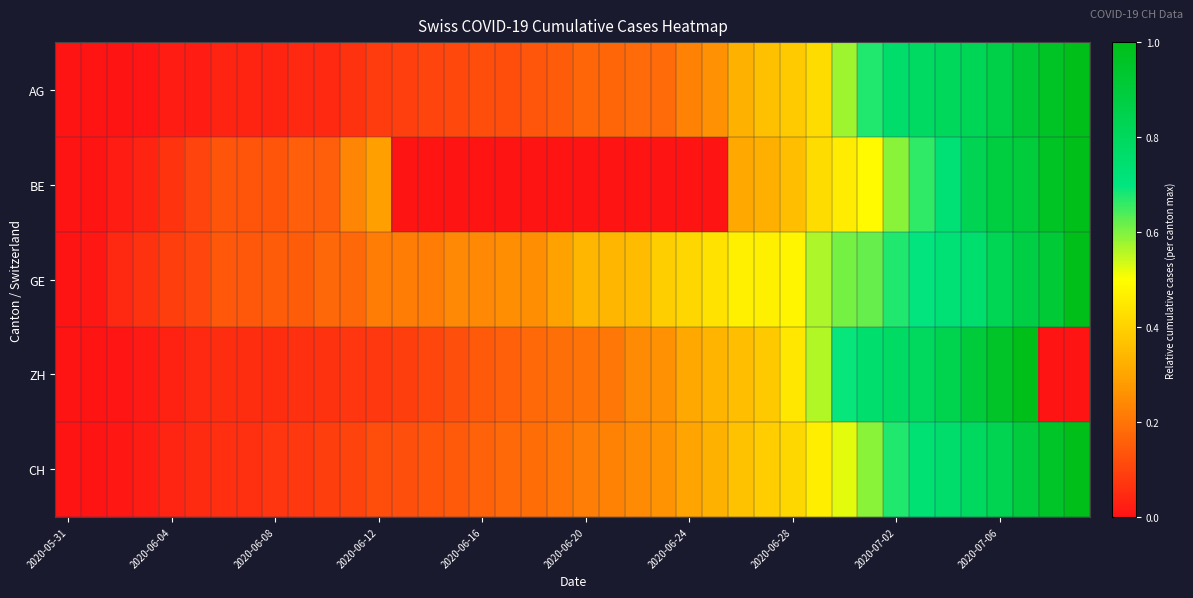

Reading left to right, extract all data points from this chart.

AG: 0.0	0.0	0.0	0.0	0.0	0.0	0.0	0.0	0.0	0.0	0.0	0.1	0.1	0.1	0.1	0.1	0.1	0.1	0.1	0.2	0.2	0.2	0.2	0.2	0.2	0.3	0.3	0.4	0.4	0.4	0.6	0.7	0.8	0.8	0.8	0.8	0.9	0.9	1.0	1.0
BE: 0.0	0.0	0.0	0.0	0.1	0.1	0.1	0.1	0.1	0.2	0.2	0.2	0.3	0.0	0.0	0.0	0.0	0.0	0.0	0.0	0.0	0.0	0.0	0.0	0.0	0.0	0.3	0.3	0.4	0.4	0.5	0.5	0.6	0.7	0.7	0.8	0.9	0.9	1.0	1.0
GE: 0.0	0.0	0.0	0.1	0.1	0.1	0.1	0.1	0.2	0.2	0.2	0.2	0.2	0.2	0.2	0.2	0.2	0.2	0.2	0.3	0.3	0.3	0.3	0.4	0.4	0.4	0.5	0.5	0.5	0.6	0.6	0.6	0.7	0.7	0.7	0.8	0.8	0.9	0.9	1.0
ZH: 0.0	0.0	0.0	0.0	0.0	0.0	0.1	0.1	0.1	0.1	0.1	0.1	0.1	0.1	0.1	0.1	0.1	0.2	0.2	0.2	0.2	0.2	0.2	0.3	0.3	0.3	0.4	0.4	0.4	0.6	0.7	0.7	0.8	0.8	0.8	0.9	1.0	1.0	0.0	0.0
CH: 0.0	0.0	0.0	0.0	0.0	0.0	0.1	0.1	0.1	0.1	0.1	0.1	0.1	0.1	0.1	0.1	0.2	0.2	0.2	0.2	0.2	0.2	0.2	0.3	0.3	0.3	0.4	0.4	0.4	0.5	0.5	0.6	0.7	0.7	0.8	0.8	0.8	0.9	0.9	1.0